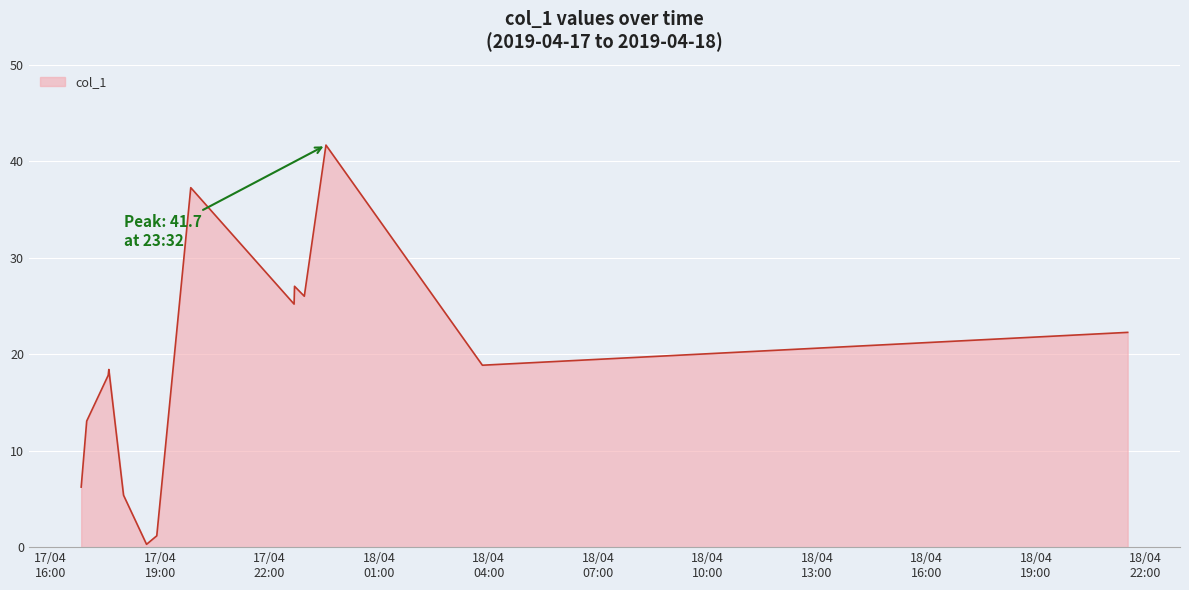

What is the maximum value shown in the chart?

41.7